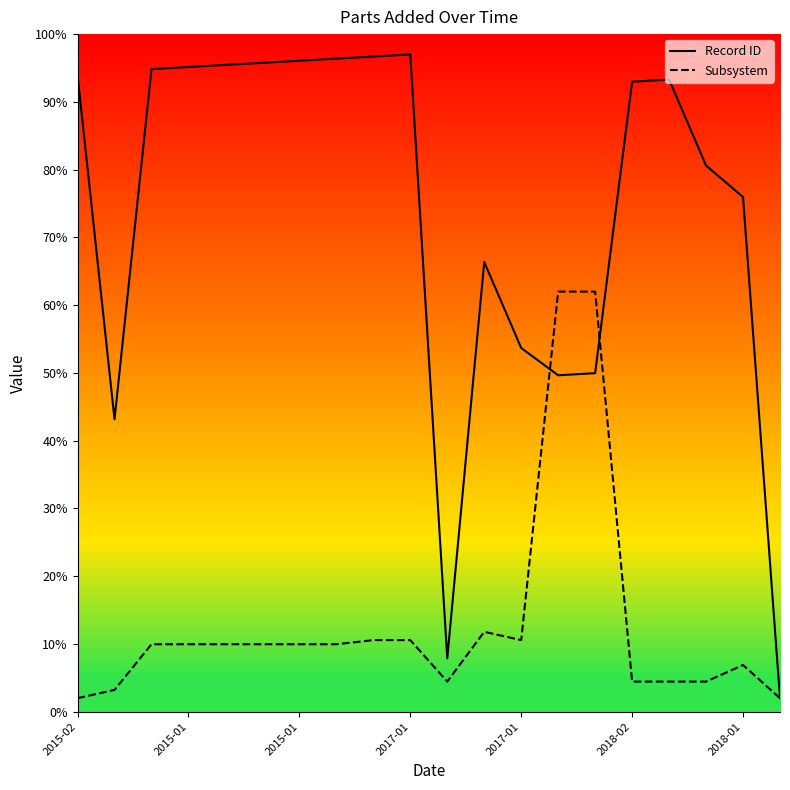

What is the label of the 19th point from the right?

2015-01